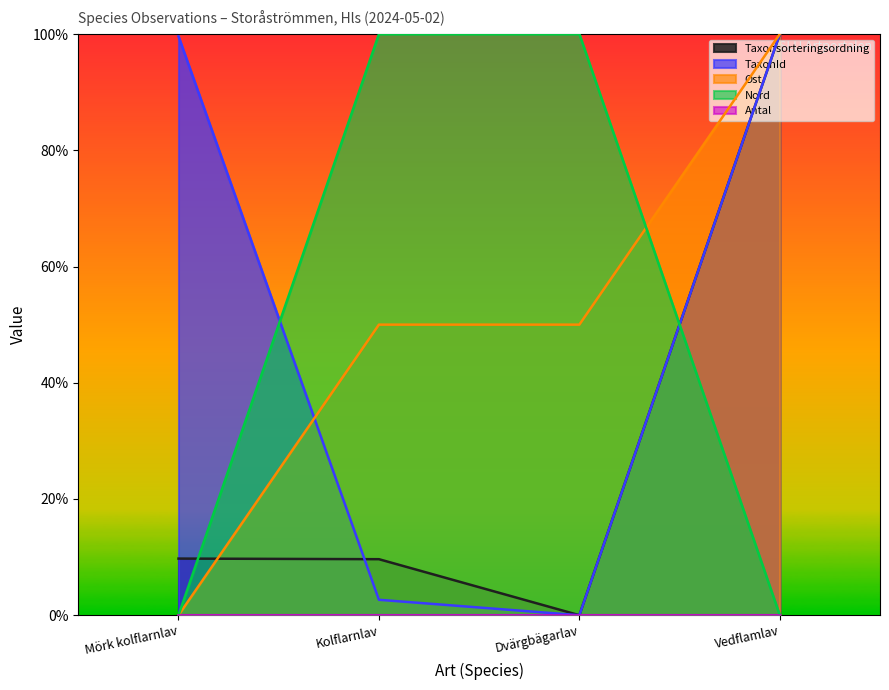

The Taxonsorteringsordning series shows 1.0 at Vedflamlav. True or false?

True